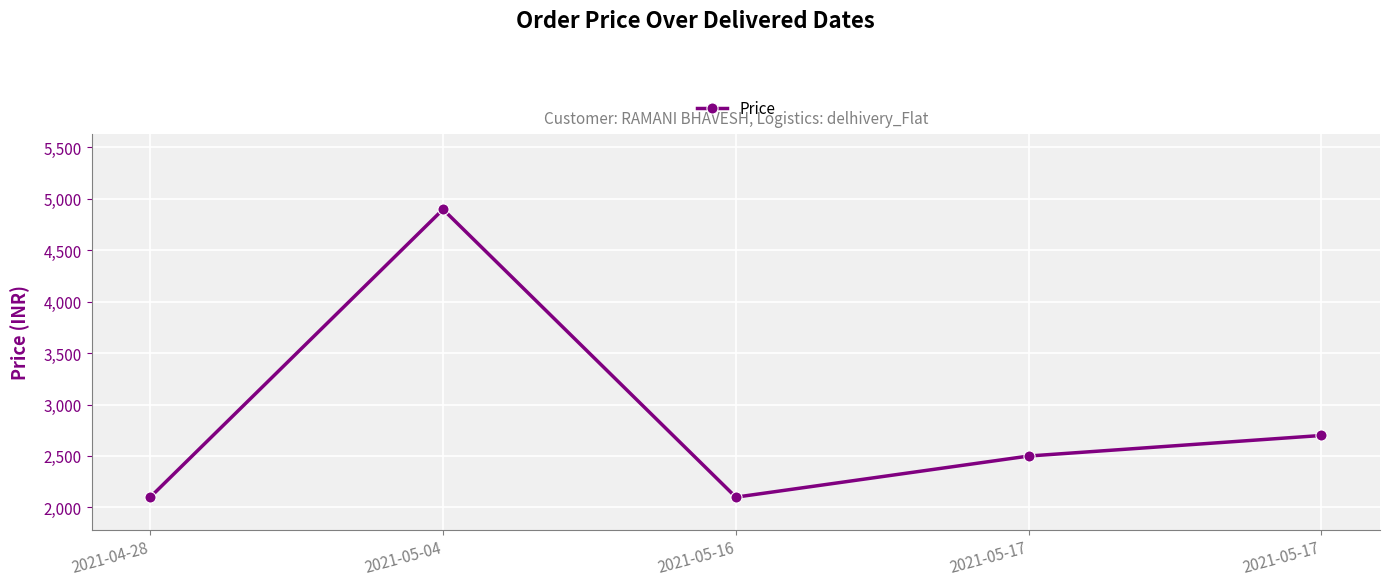

What is the difference between the maximum and minimum values?

2799